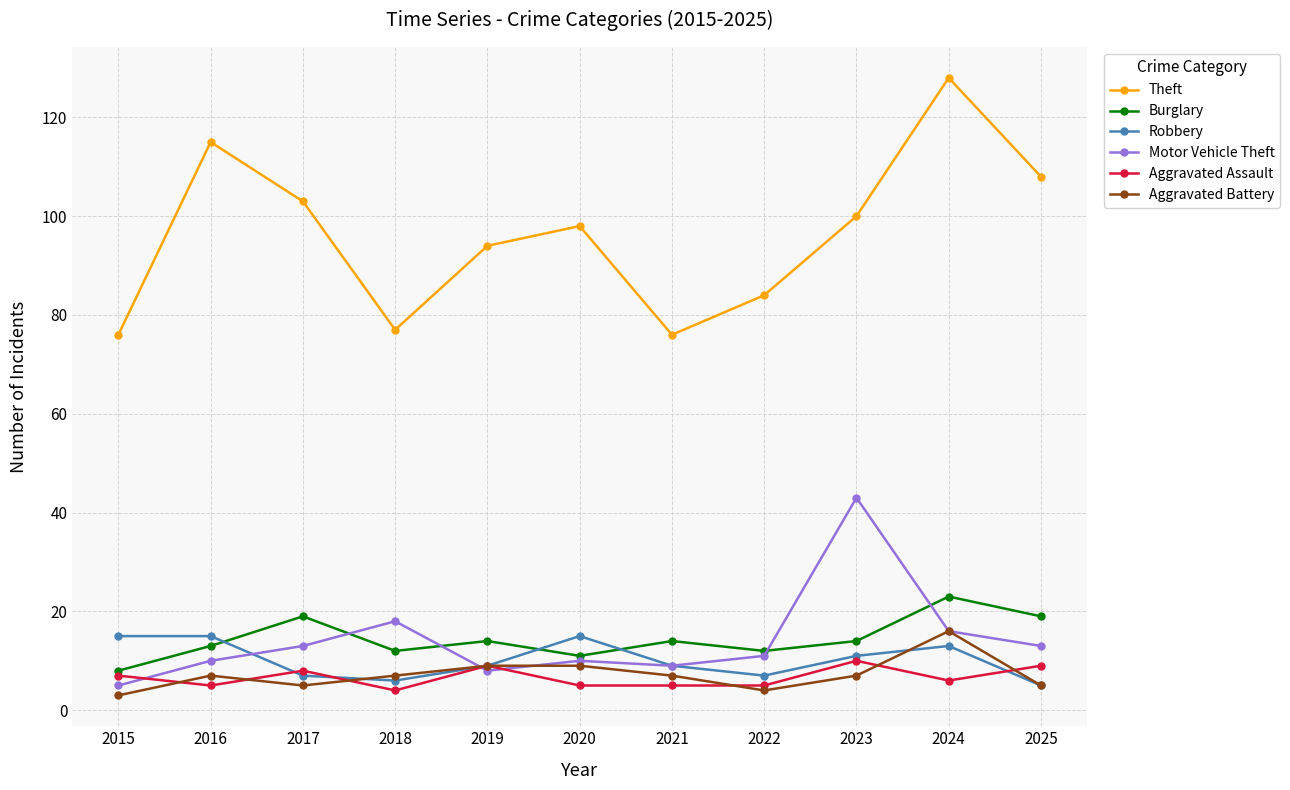

How many series are shown in this chart?

6